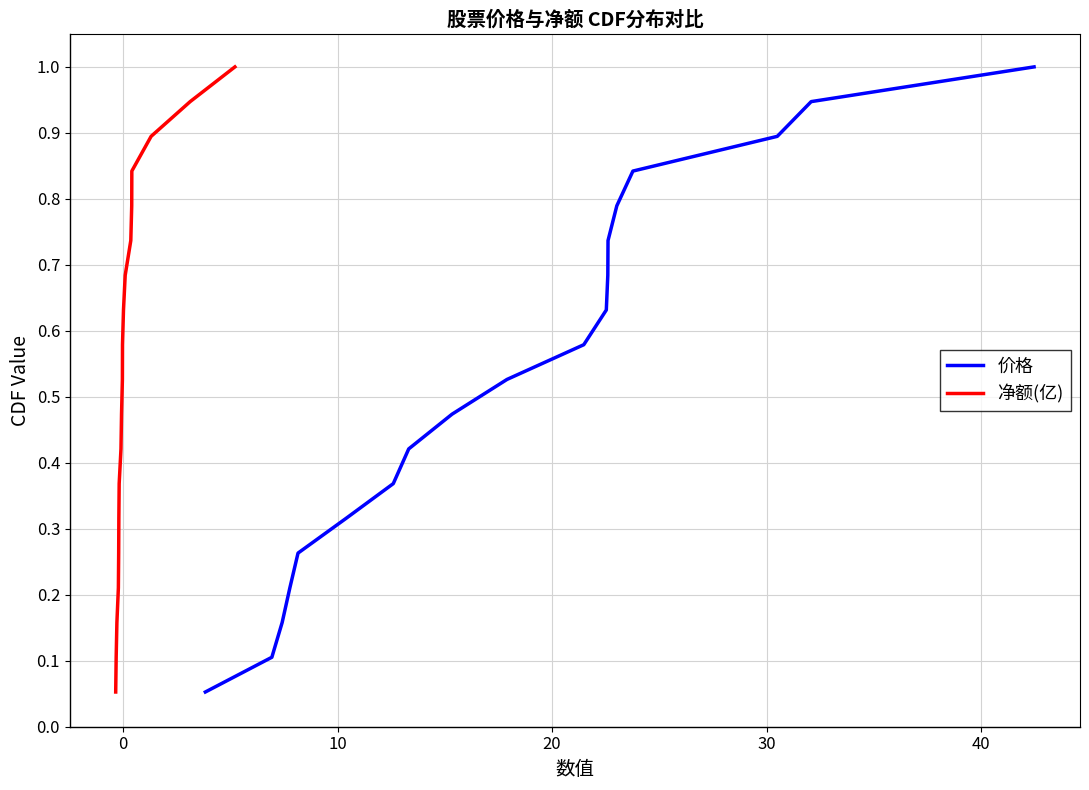

What is the average value of the 价格 series?

0.5